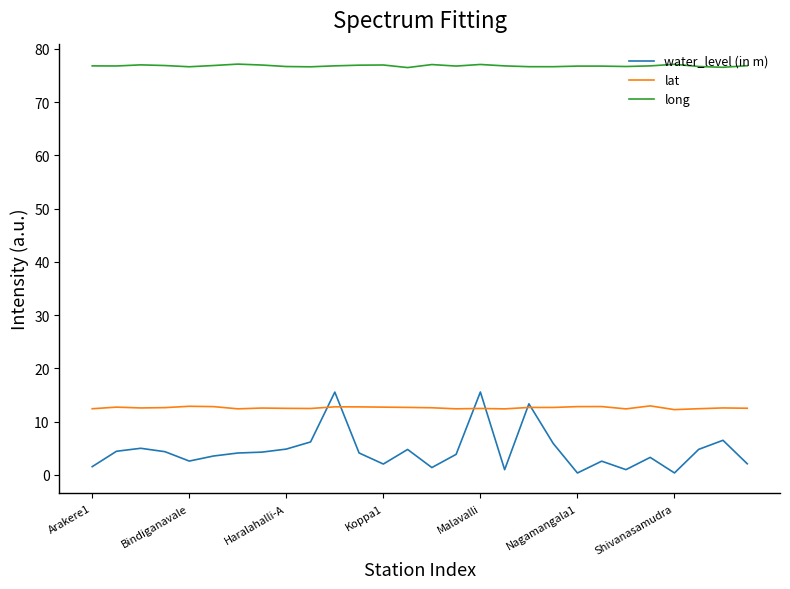

Which series has the widest spread of values?

water_level (in m)